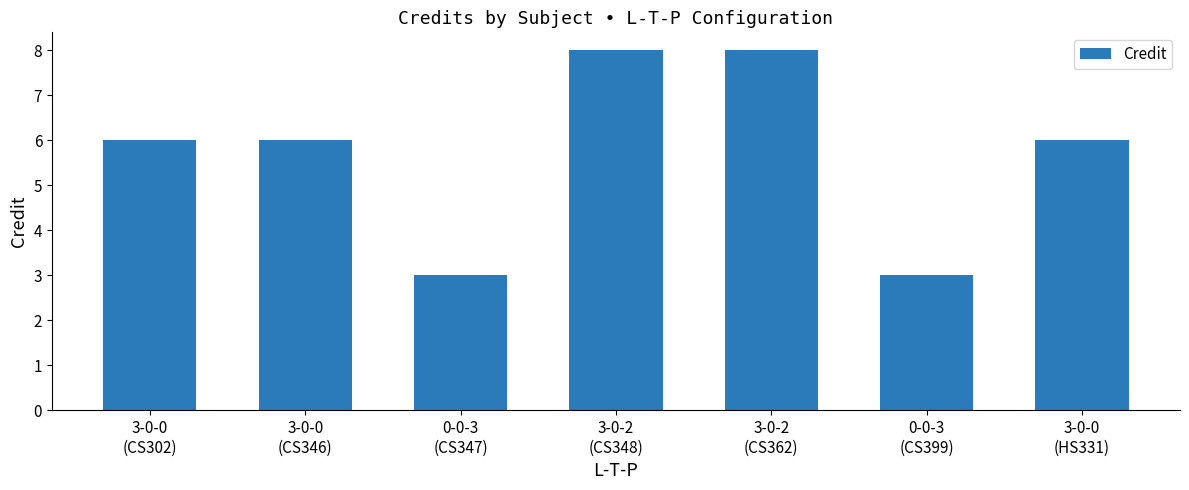

How many values are between 3 and 8?

7